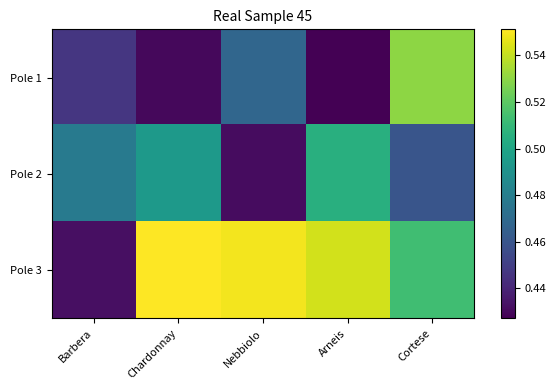

Reading left to right, what are all the values shown in this chart?

Pole 1: Barbera=0.4	Chardonnay=0.4	Nebbiolo=0.5	Arneis=0.4	Cortese=0.5
Pole 2: Barbera=0.5	Chardonnay=0.5	Nebbiolo=0.4	Arneis=0.5	Cortese=0.5
Pole 3: Barbera=0.4	Chardonnay=0.6	Nebbiolo=0.5	Arneis=0.5	Cortese=0.5